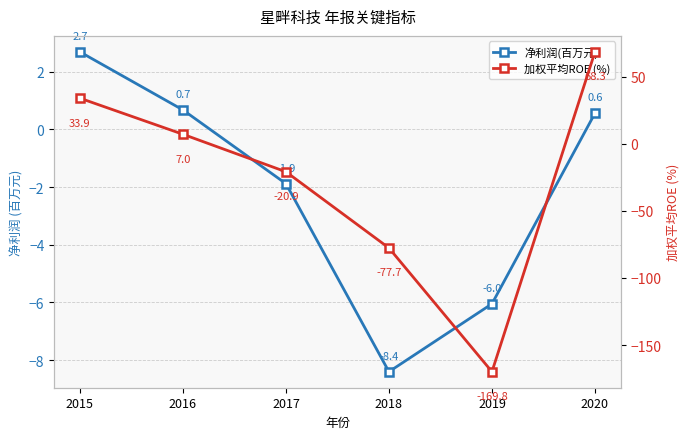

What is the difference between the maximum and minimum values in the 加权平均ROE (%) series?

238.2